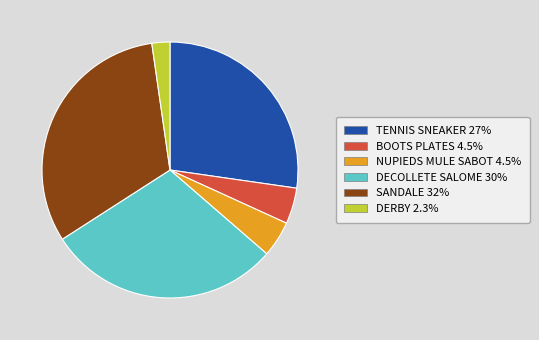

Combined, do BOOTS PLATES and NUPIEDS MULE SABOT account for over 50%?

No